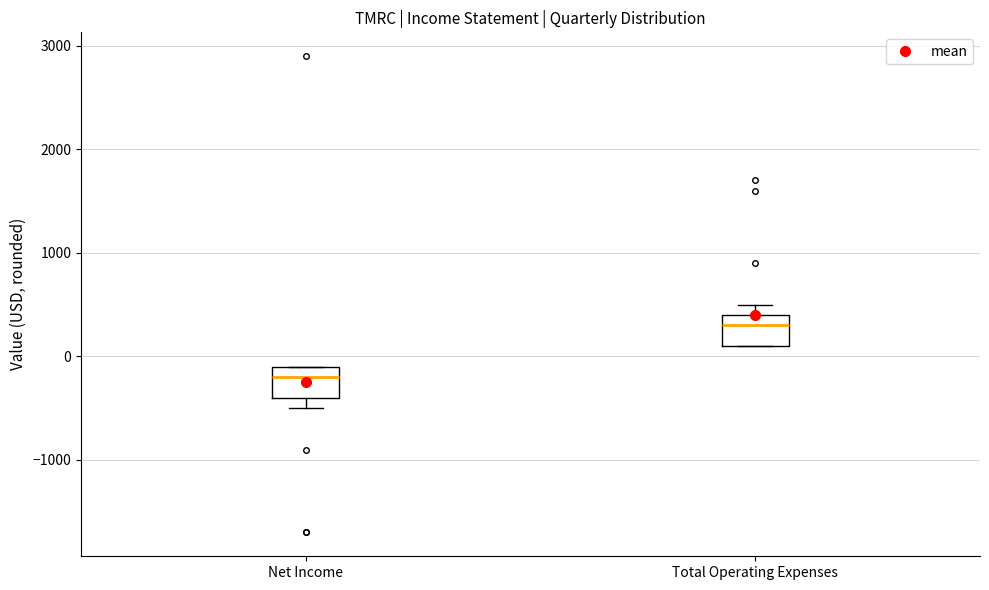

Where is the upper edge of the box for Net Income on the y-axis? The values are not printed on the chart, so give them approximately, as read against the axis.

-100